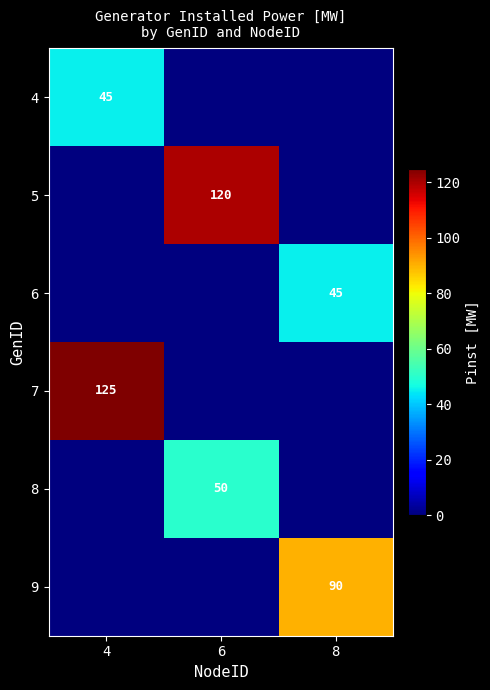

The 7 series shows 177 at 4. True or false?

False